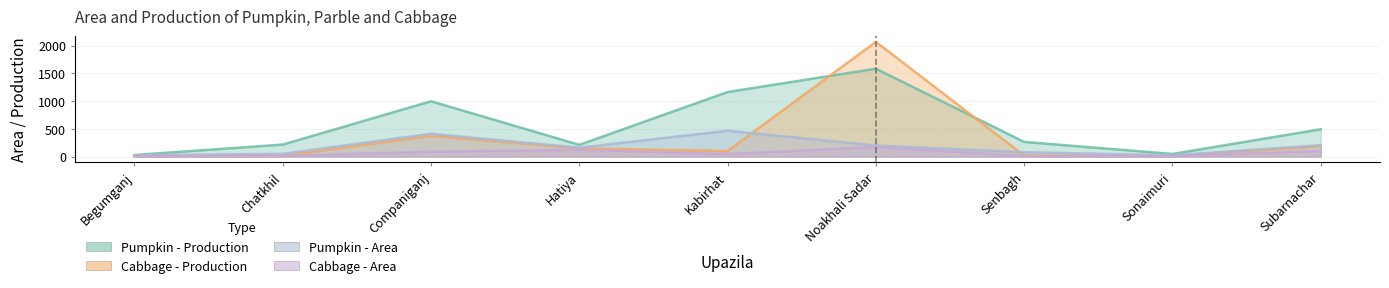

What is the difference between the Cabbage - Production values at Subarnachar and Companiganj?

187